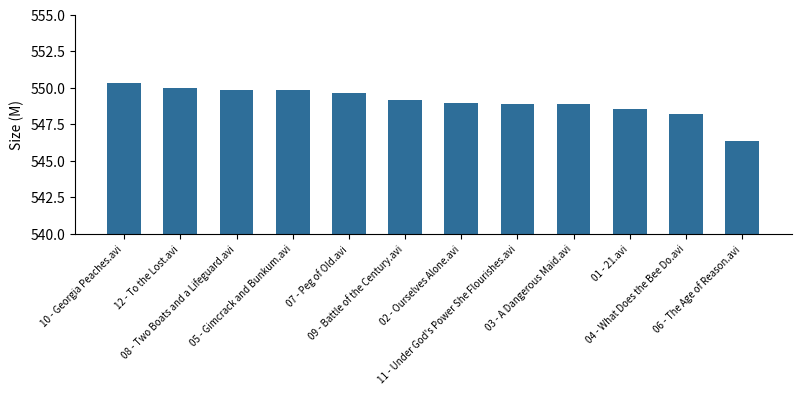

What position from the right is 11 - Under God's Power She Flourishes.avi?

5